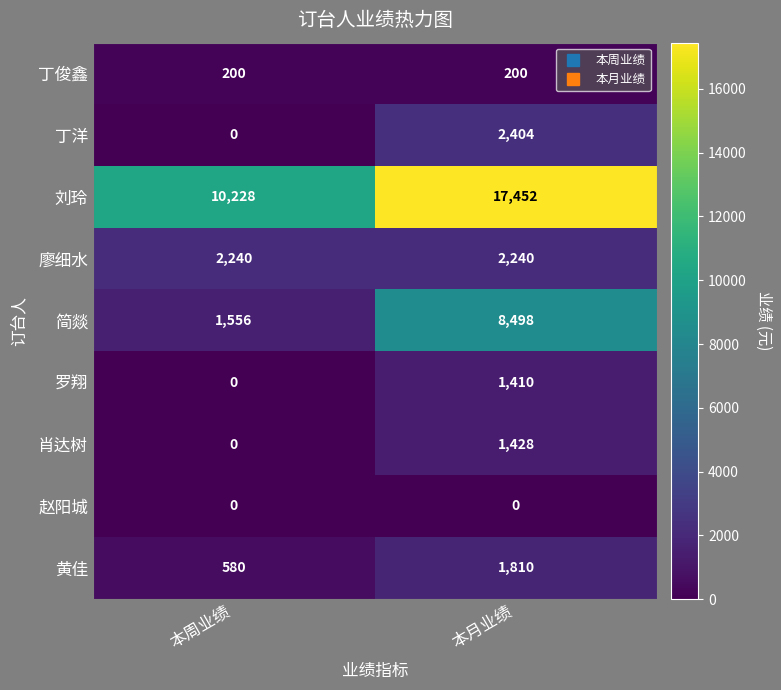

Is it true that 赵阳城 equals 0 at 本周业绩?

True